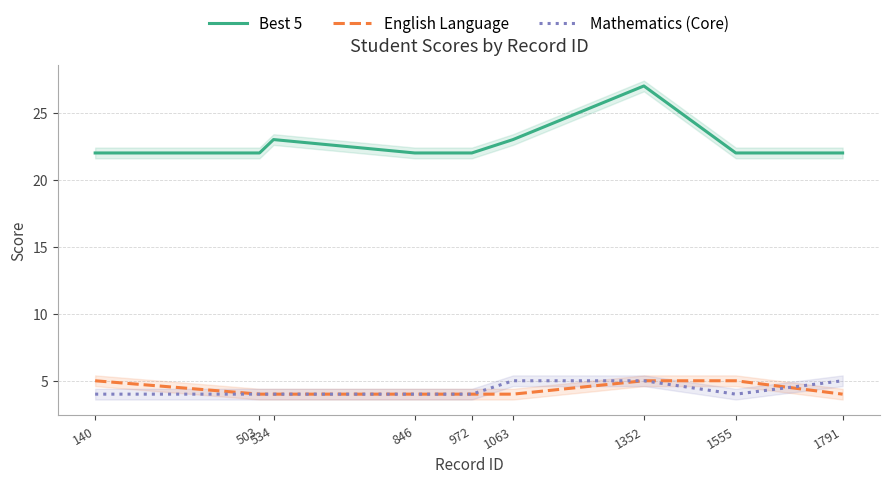

The Best 5 series shows 30 at 1555. True or false?

False